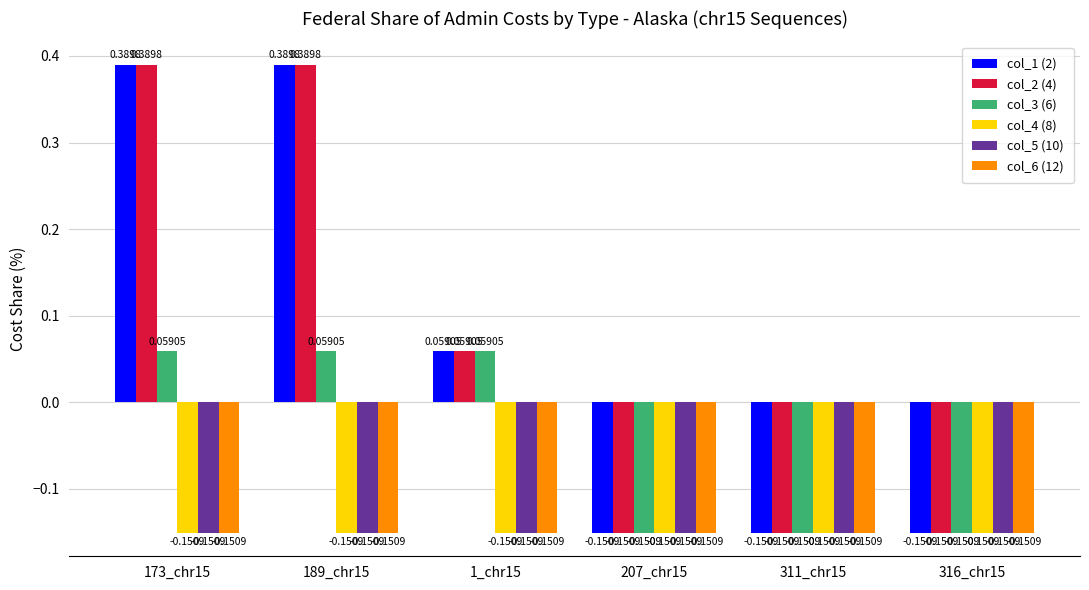

What is the total value across all series at 207_chr15?

-0.9